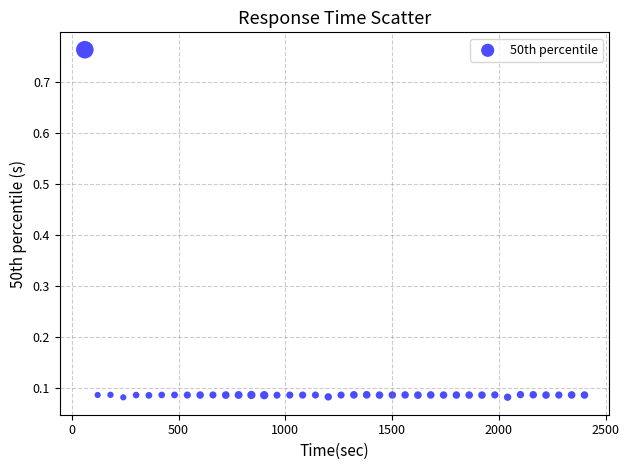

What is the range of X values (max minus min)?

2340.0